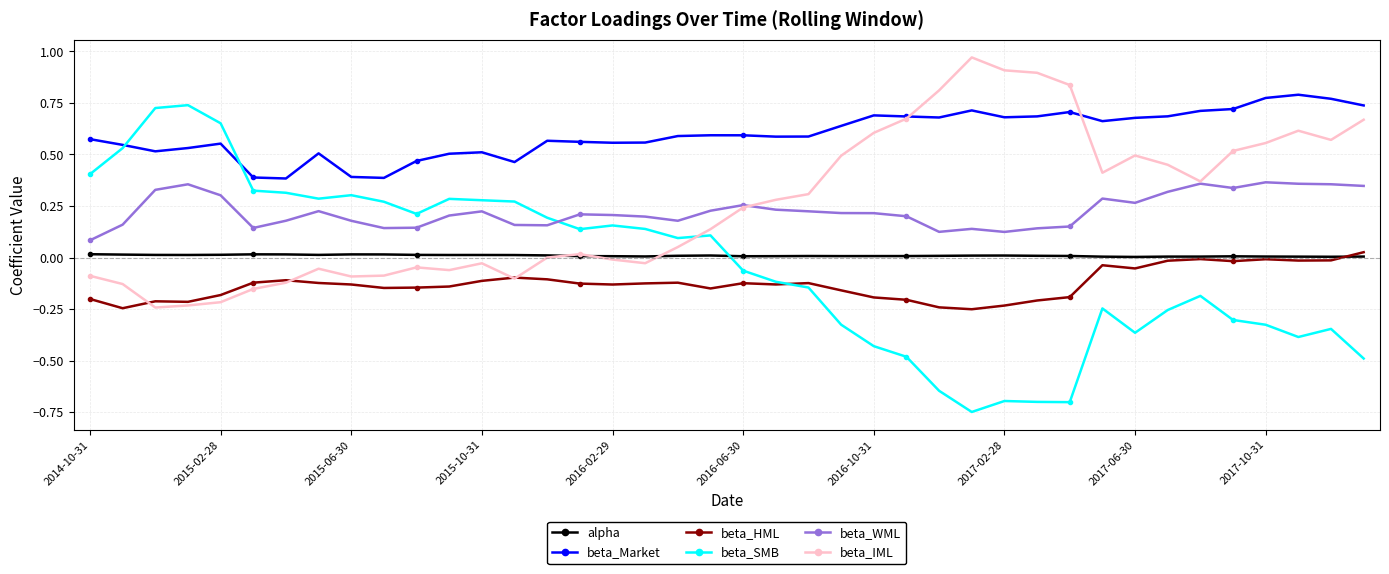

Which series has the largest total across all categories?

beta_Market